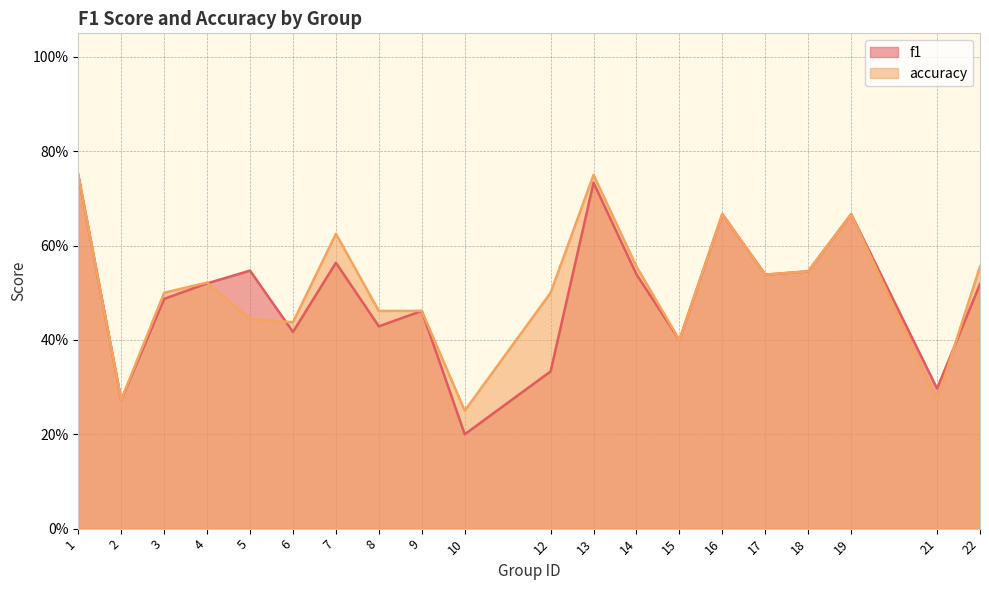

Where is accuracy nearest to the value 0?

10